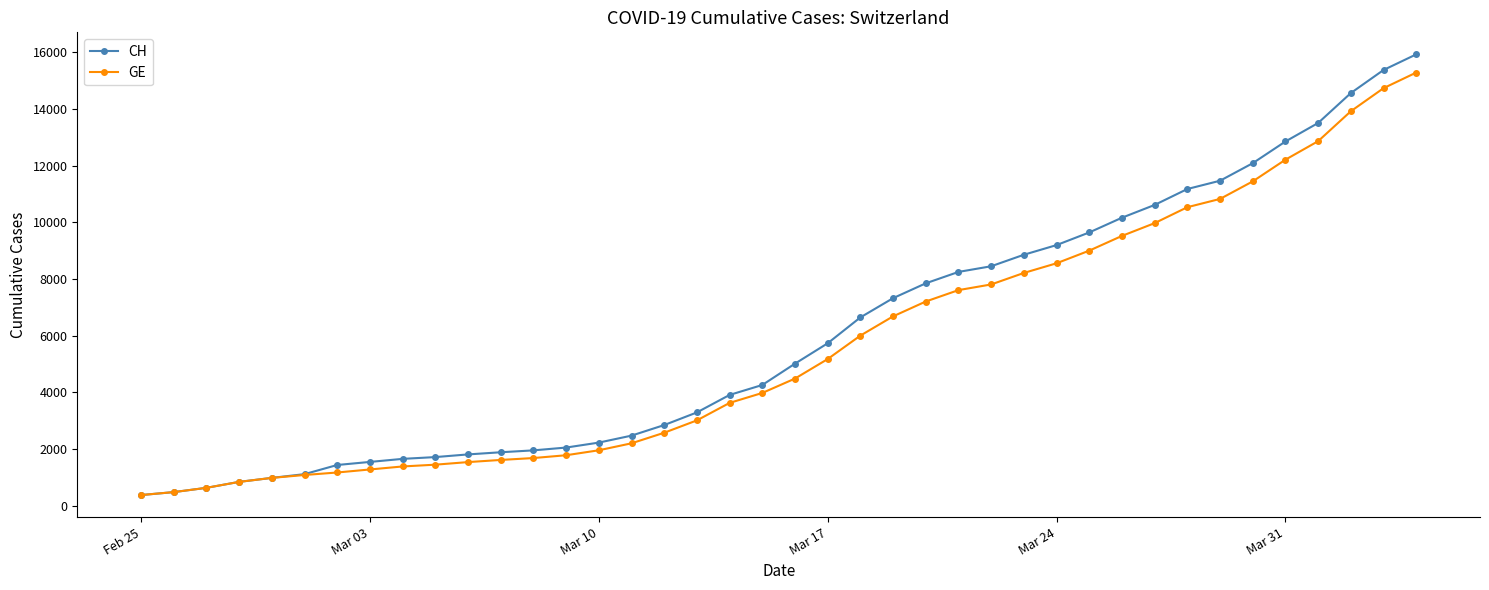

Which series has the largest range (max minus min)?

CH